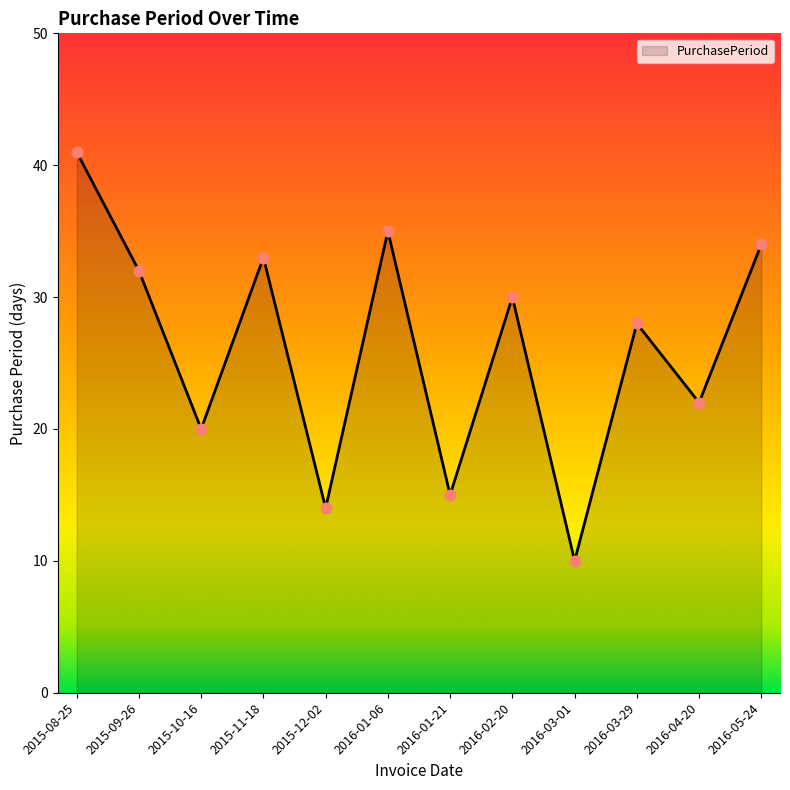

Which has a higher value, 2015-11-18 or 2016-03-29?

2015-11-18